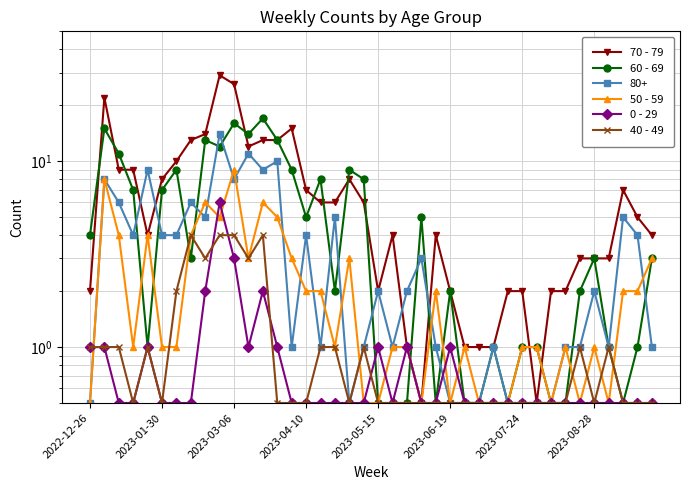

Is the value of 40 - 49 at 9 greater than the value of 60 - 69 at 26?

Yes